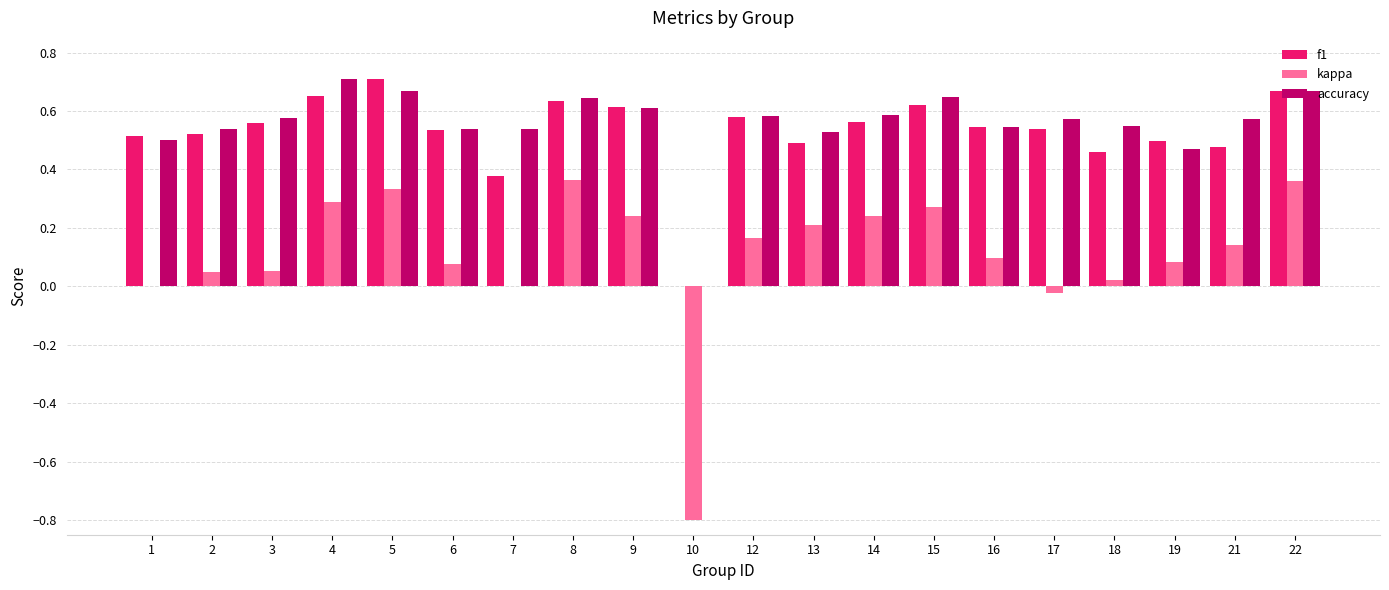

At which label does f1 reach its peak?

5